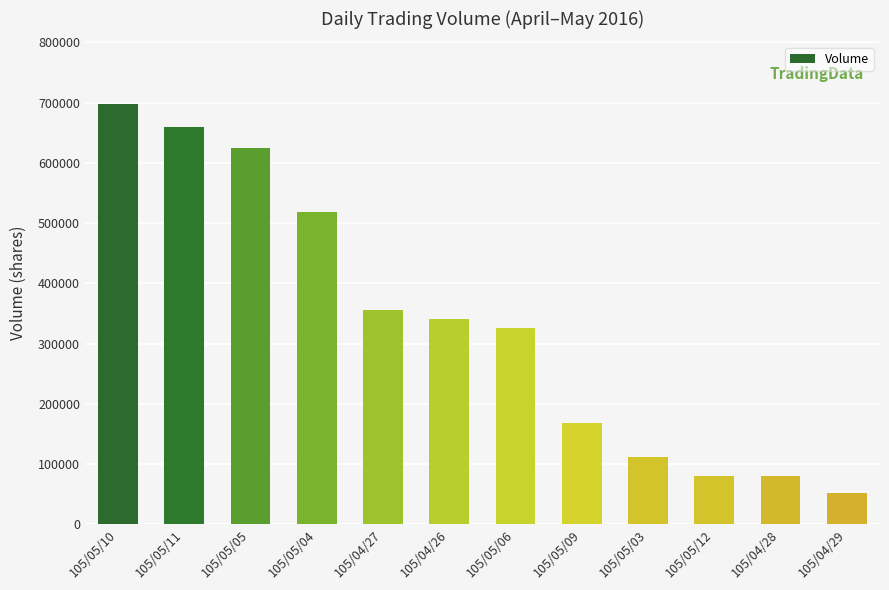

How many series are shown in this chart?

1